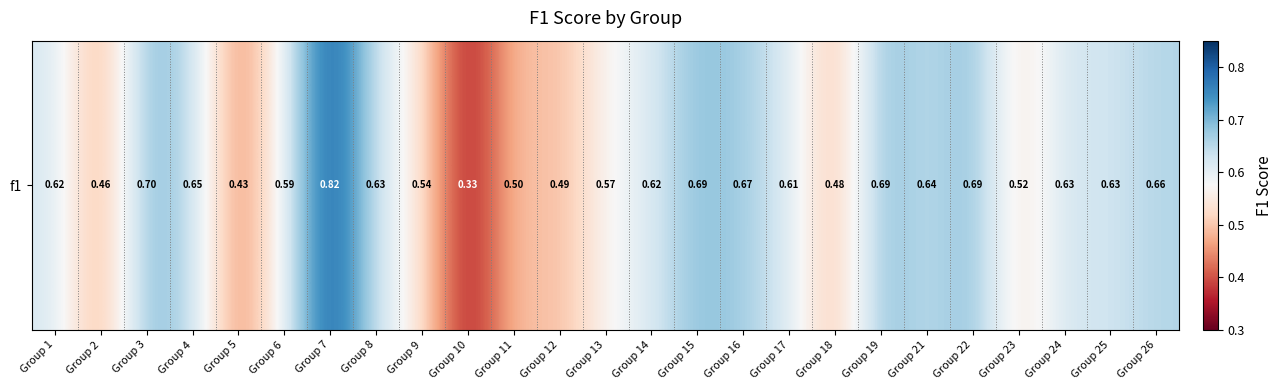

Which has a higher value, Group 26 or Group 5?

Group 26